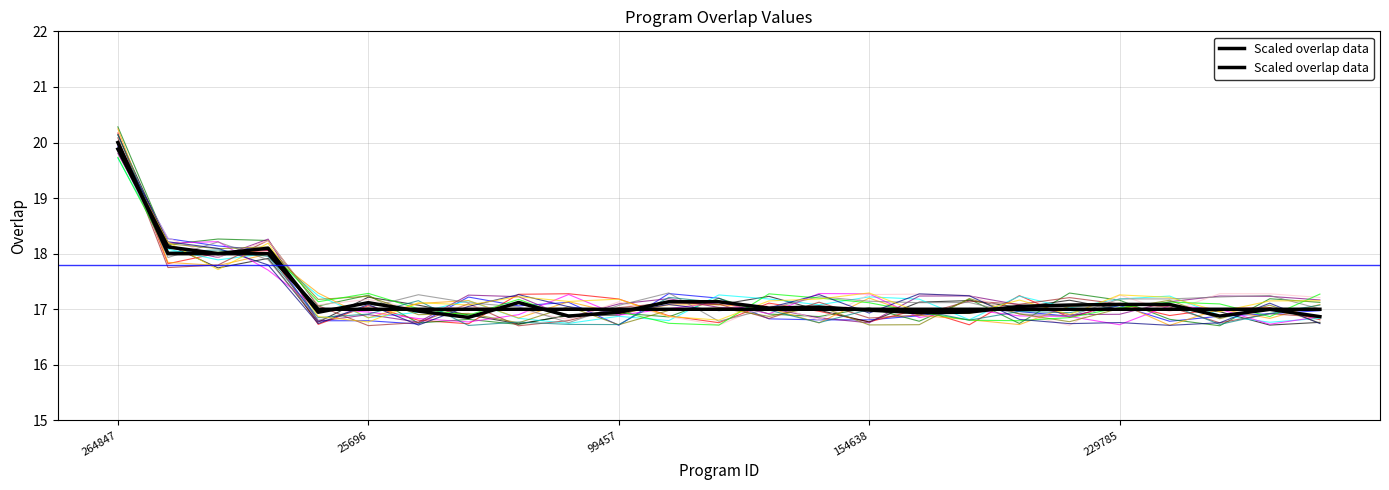

What is the average value?

17